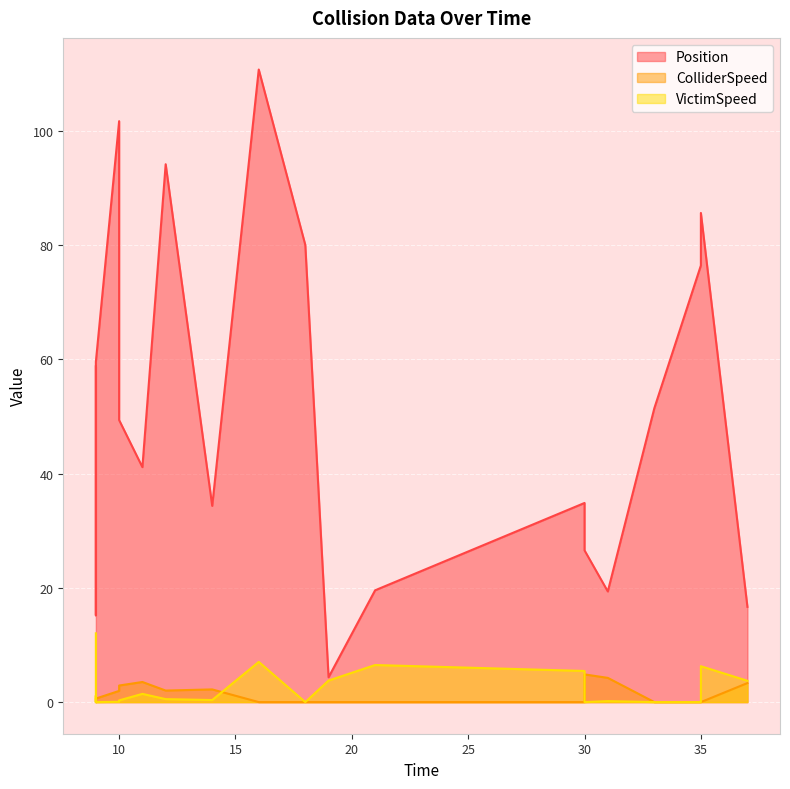

True or false: Position and ColliderSpeed cross at least once.

False